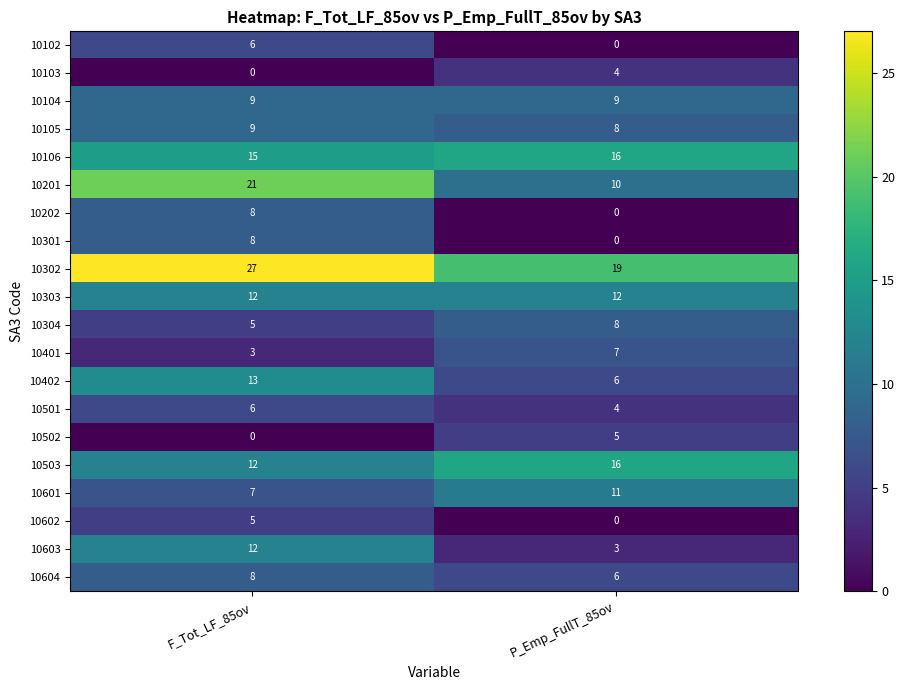

List the labels in order of 10301 value, largest first.

F_Tot_LF_85ov, P_Emp_FullT_85ov